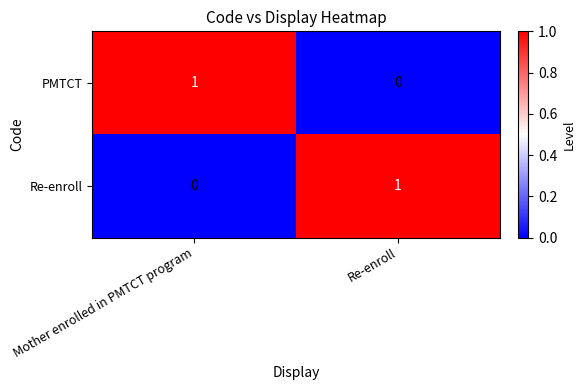

At which label is PMTCT closest to 0?

Re-enroll